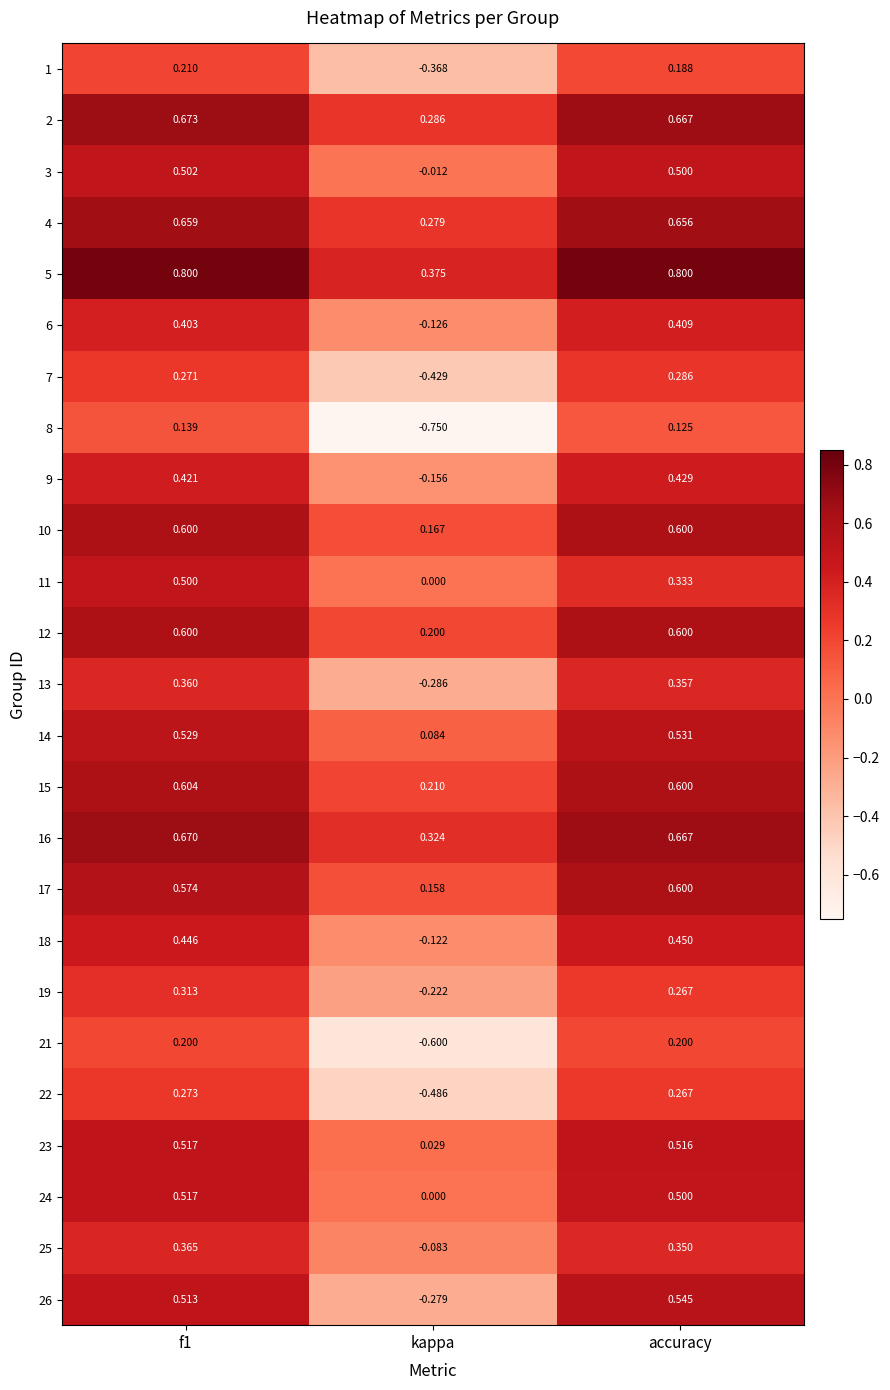

Which category has the lowest value across all series?

kappa